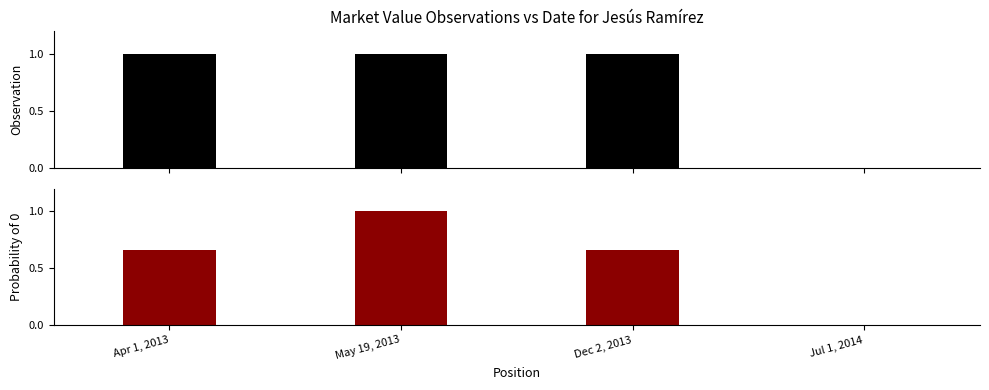

How many distinct data groups are displayed?

2